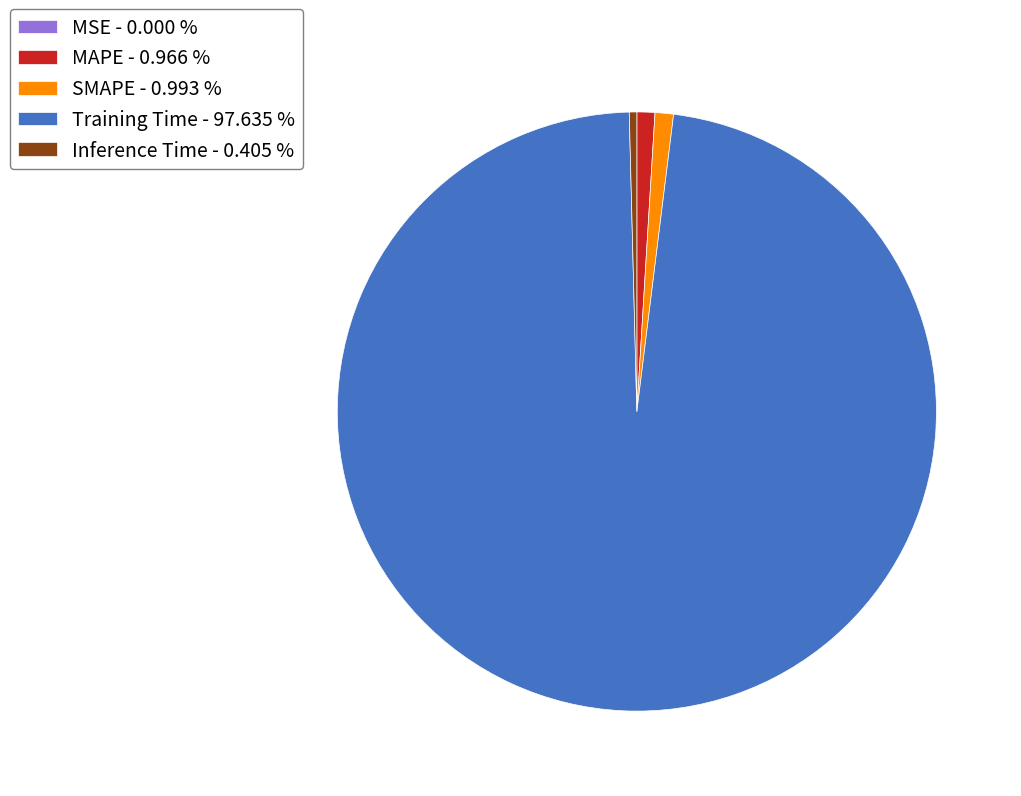

Which has a higher value, Inference Time - 0.405 % or Training Time - 97.635 %?

Training Time - 97.635 %